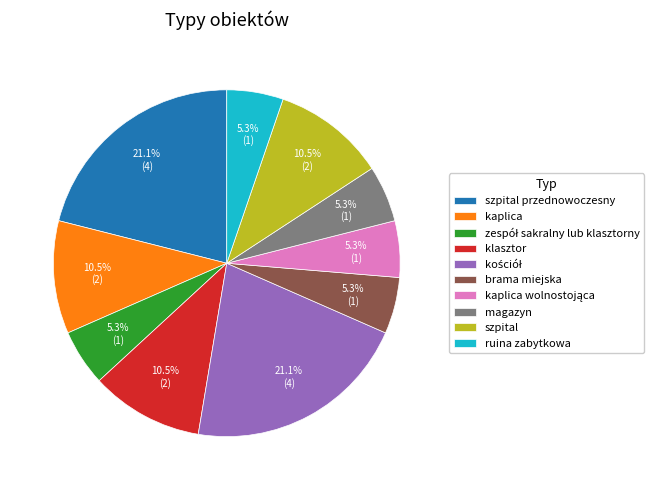

Which has a higher value, magazyn or szpital przednowoczesny?

szpital przednowoczesny